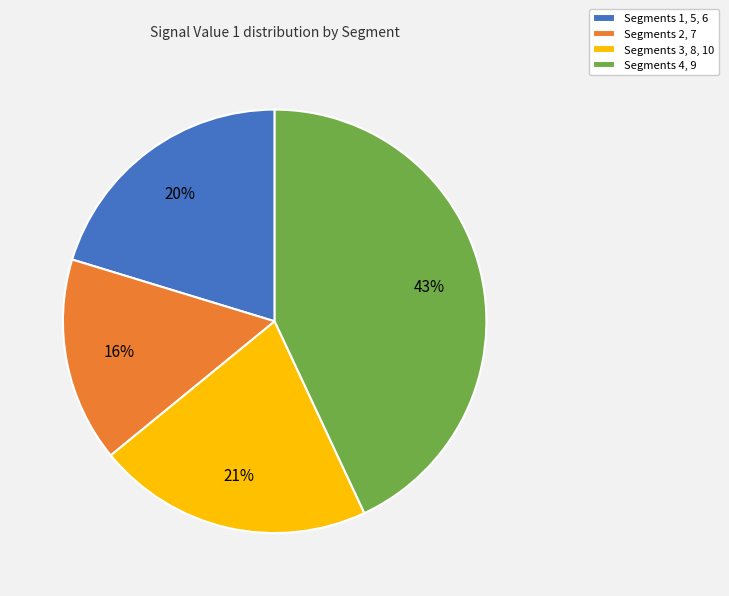

Which category has the smallest portion of the pie?

Segments 2, 7